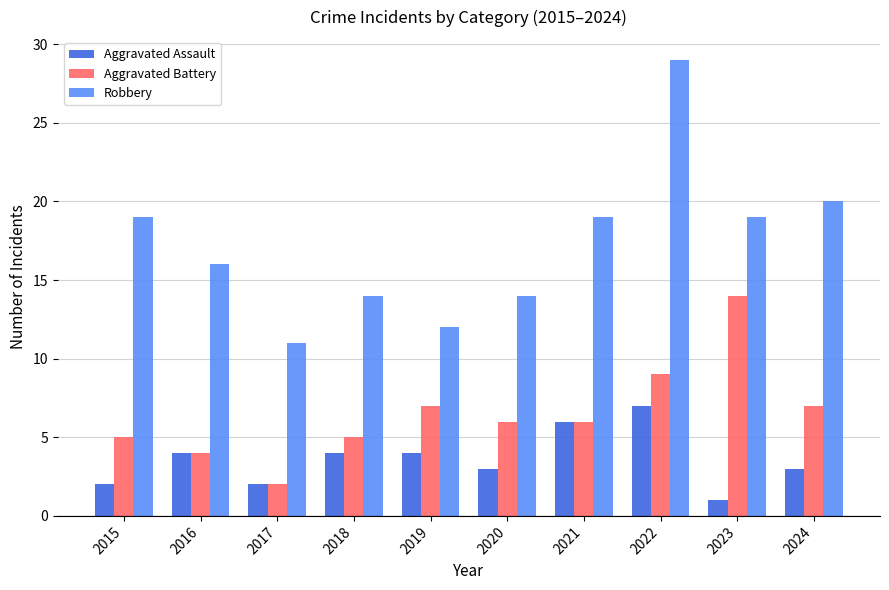

How many bars are there in total?

30